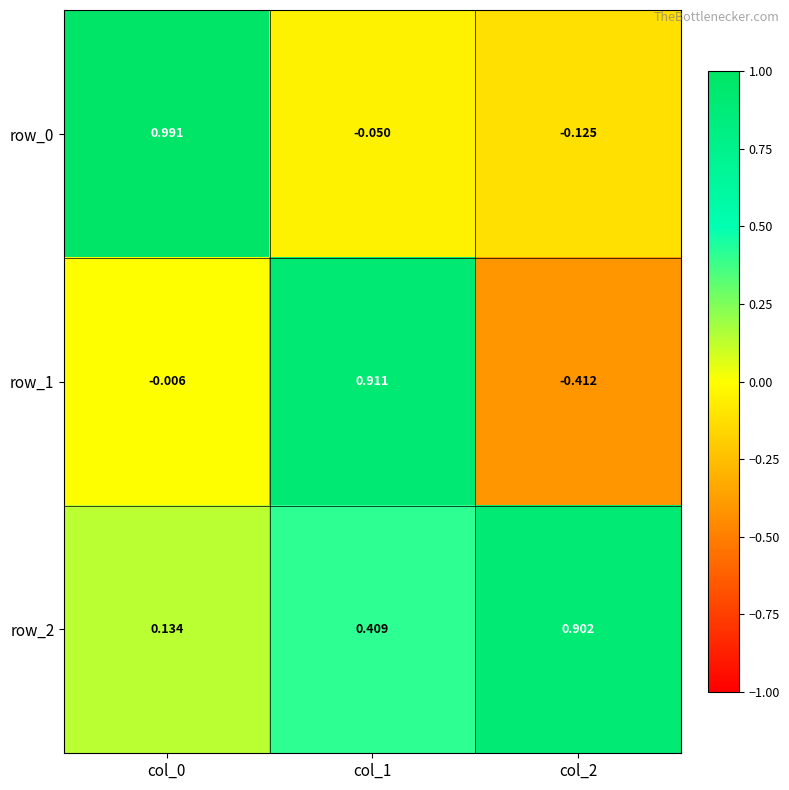

Is the value of row_2 at col_0 greater than the value of row_0 at col_1?

Yes